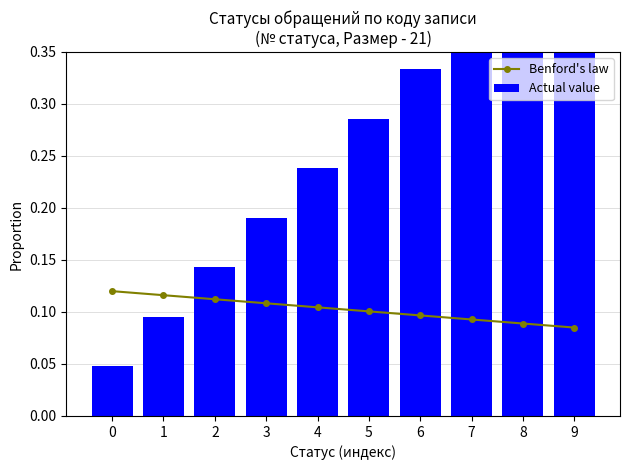

What is the value of the Benford's law bar at the 1st from the left?

0.1